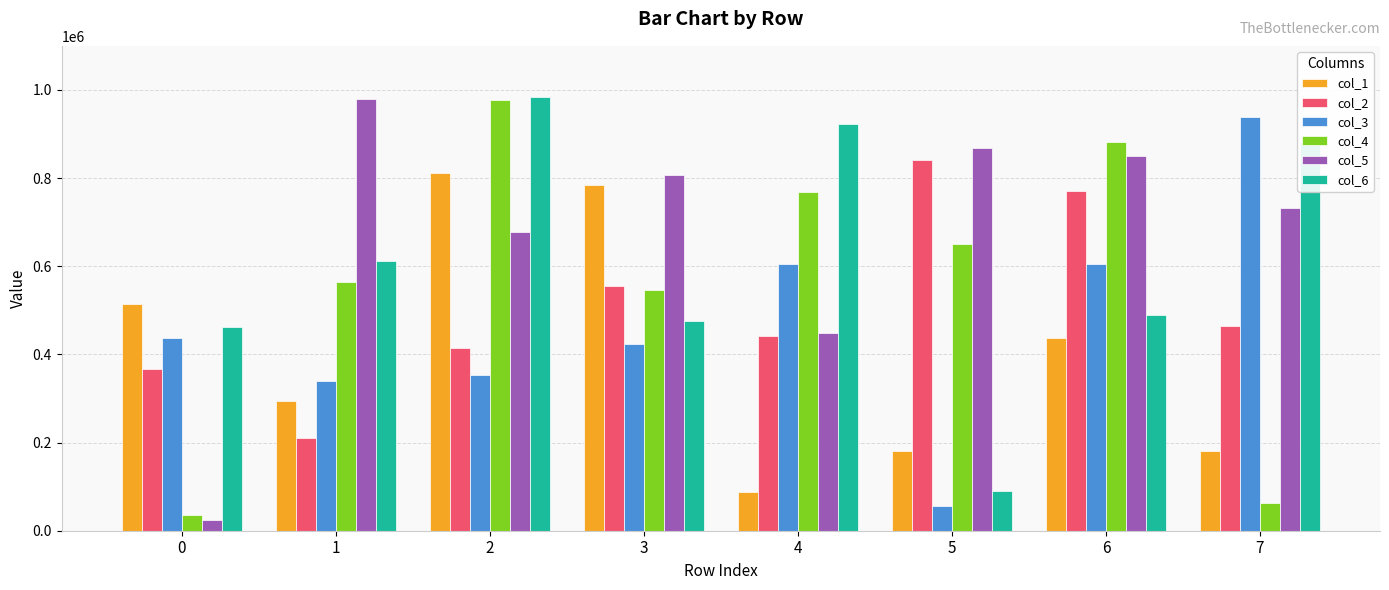

What is the difference between the highest and lowest values at 1?

767633